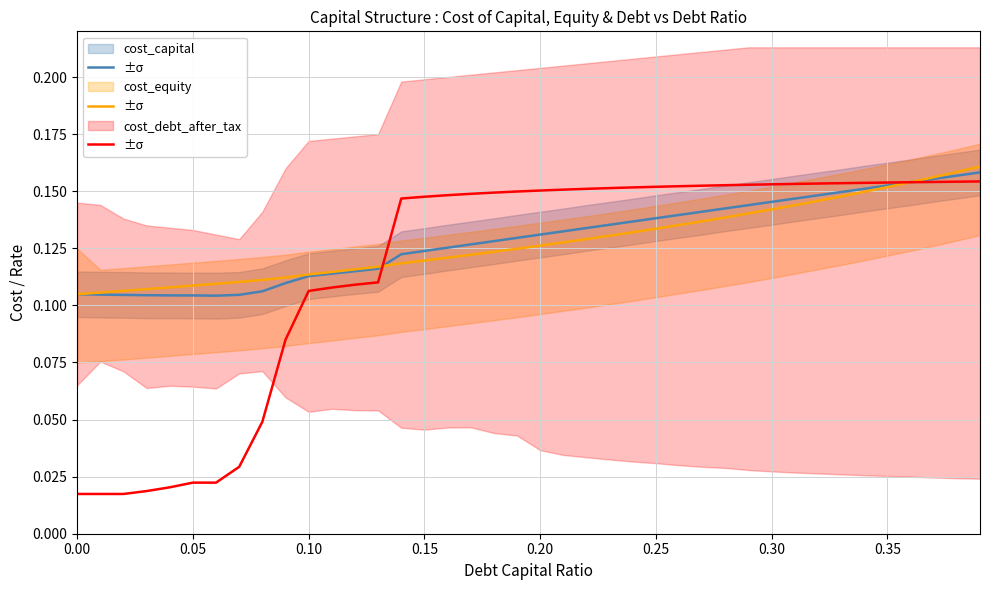

The cost_equity series shows 0.1 at 38. True or false?

False